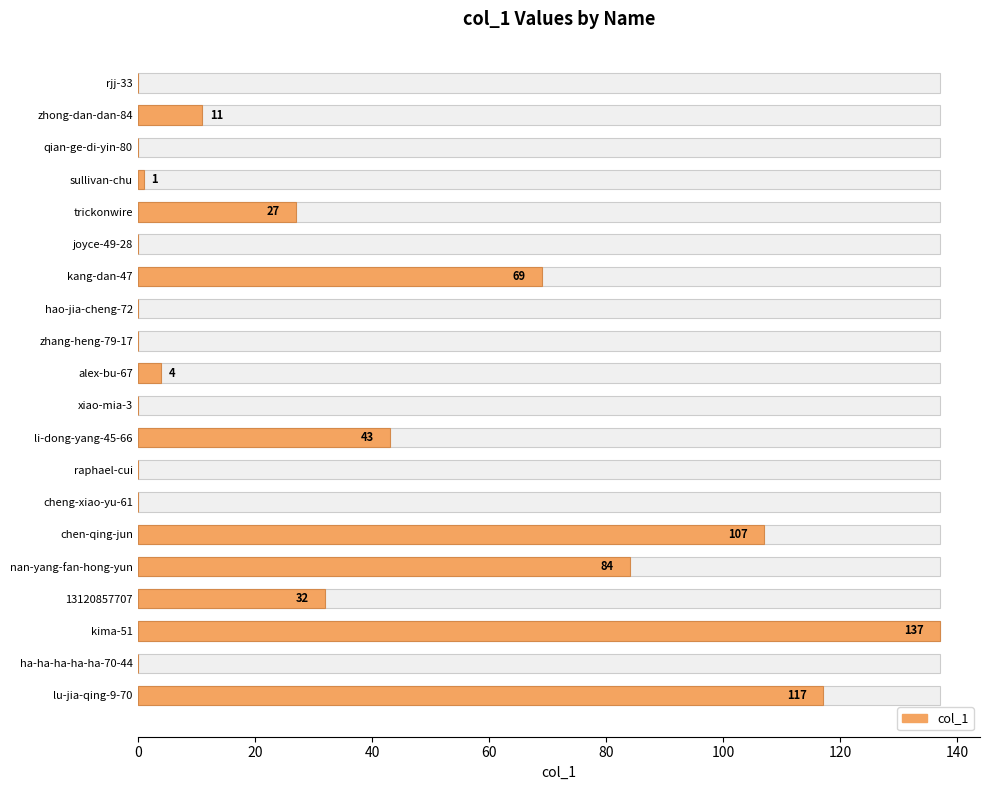

How many bars are there in total?

20